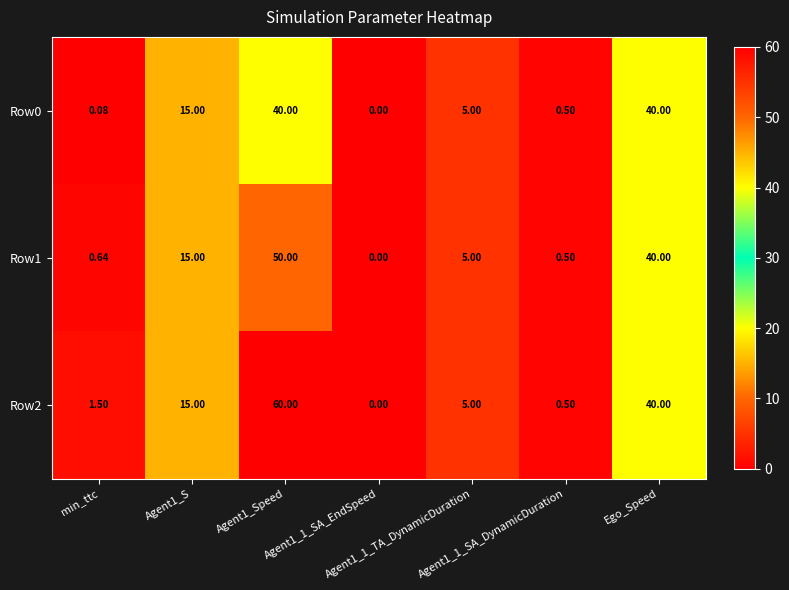

List the series in order of their peak value, lowest first.

Row0, Row1, Row2